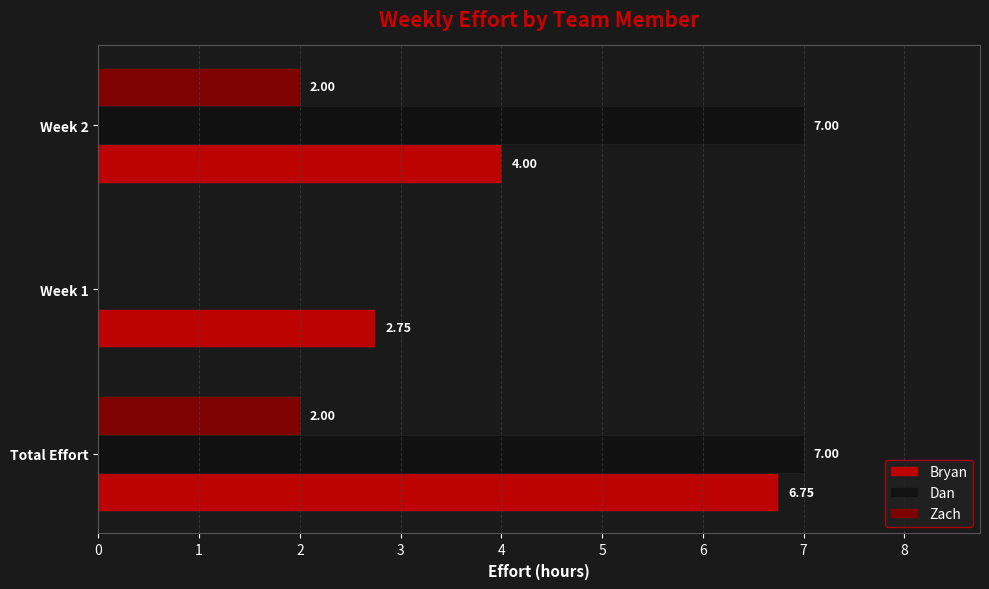

What is the total value across all series at Week 2?

13.0